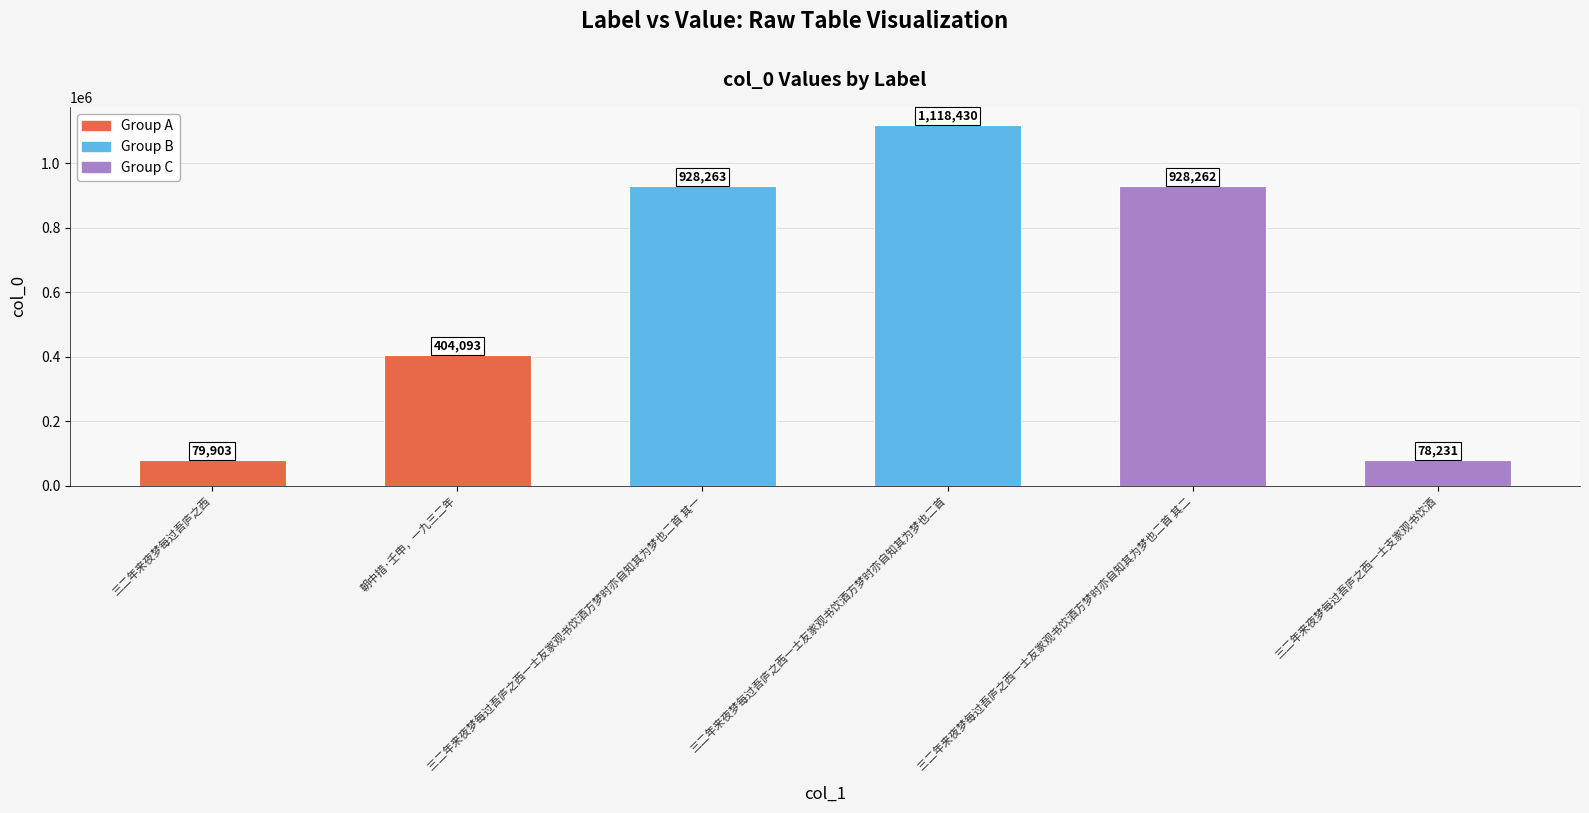

What is the label of the 5th bar from the left?

三二年来夜梦每过吾庐之西一士友家观书饮酒方梦时亦自知其为梦也二首 其二